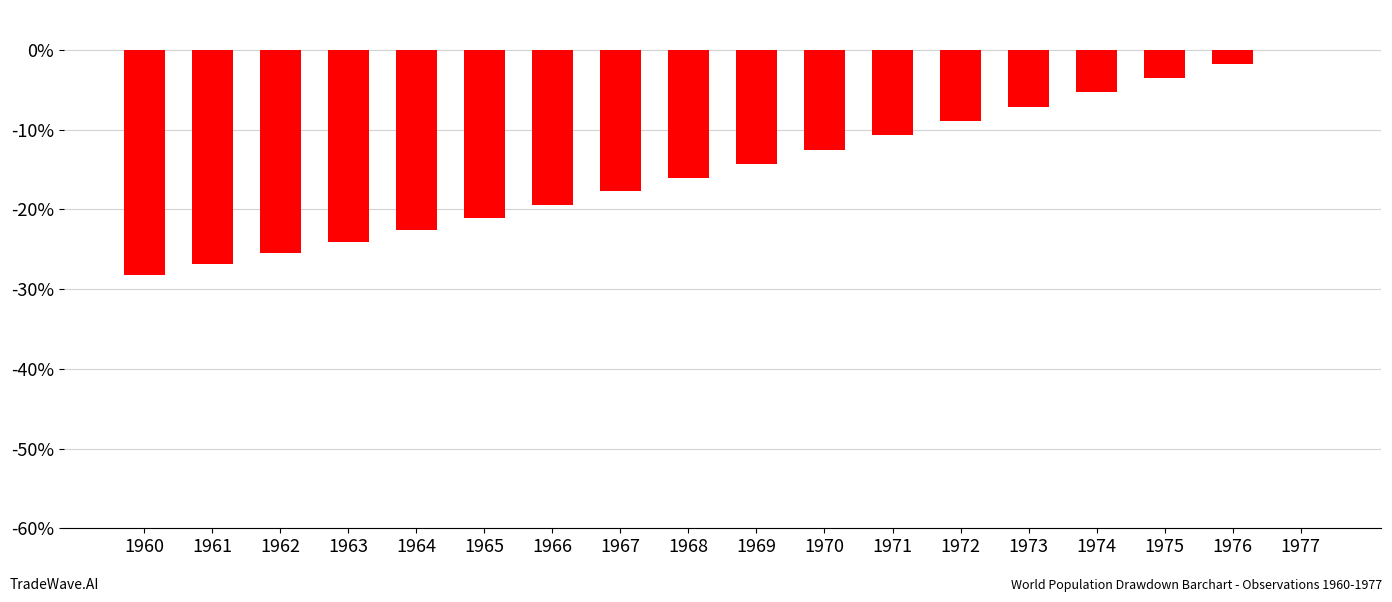

Read the value at 1962.

-25.5